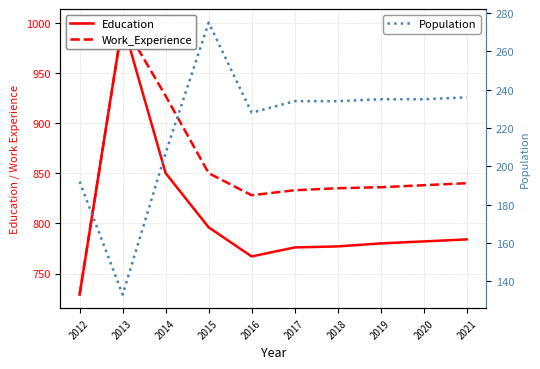

Reading left to right, list all the values displayed in this chart.

Education: 729	1000	850	796	767	776	777	780	782	784
Work_Experience: 729	1000	927	850	828	833	835	836	838	840
Population: 192	133	207	275	228	234	234	235	235	236